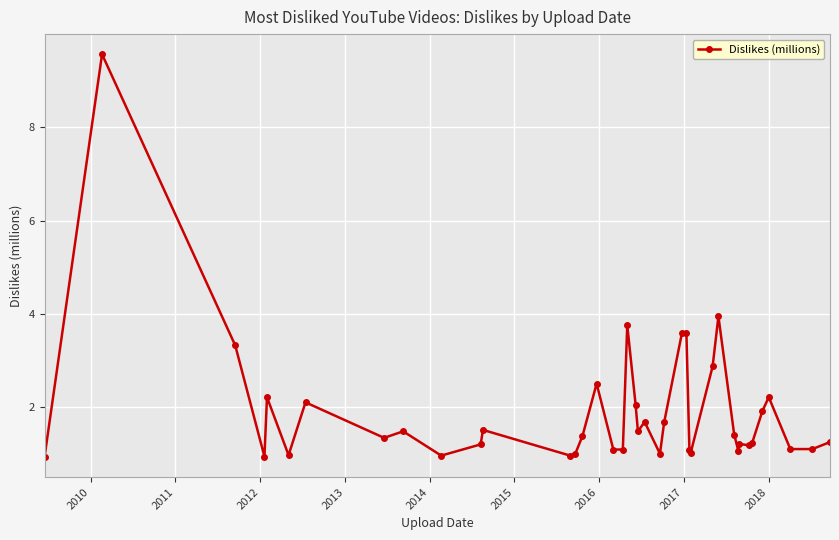

What is the smallest value displayed?

0.9